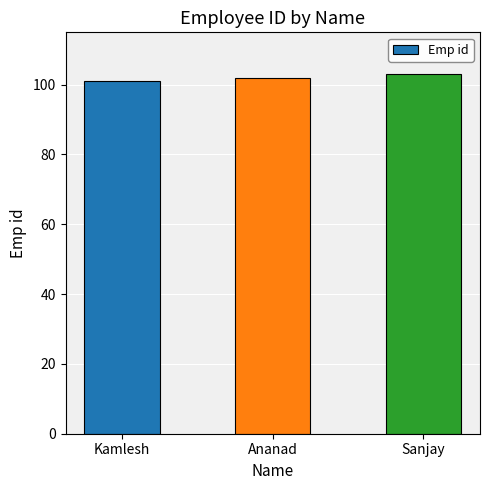

Read the value at Ananad.

102